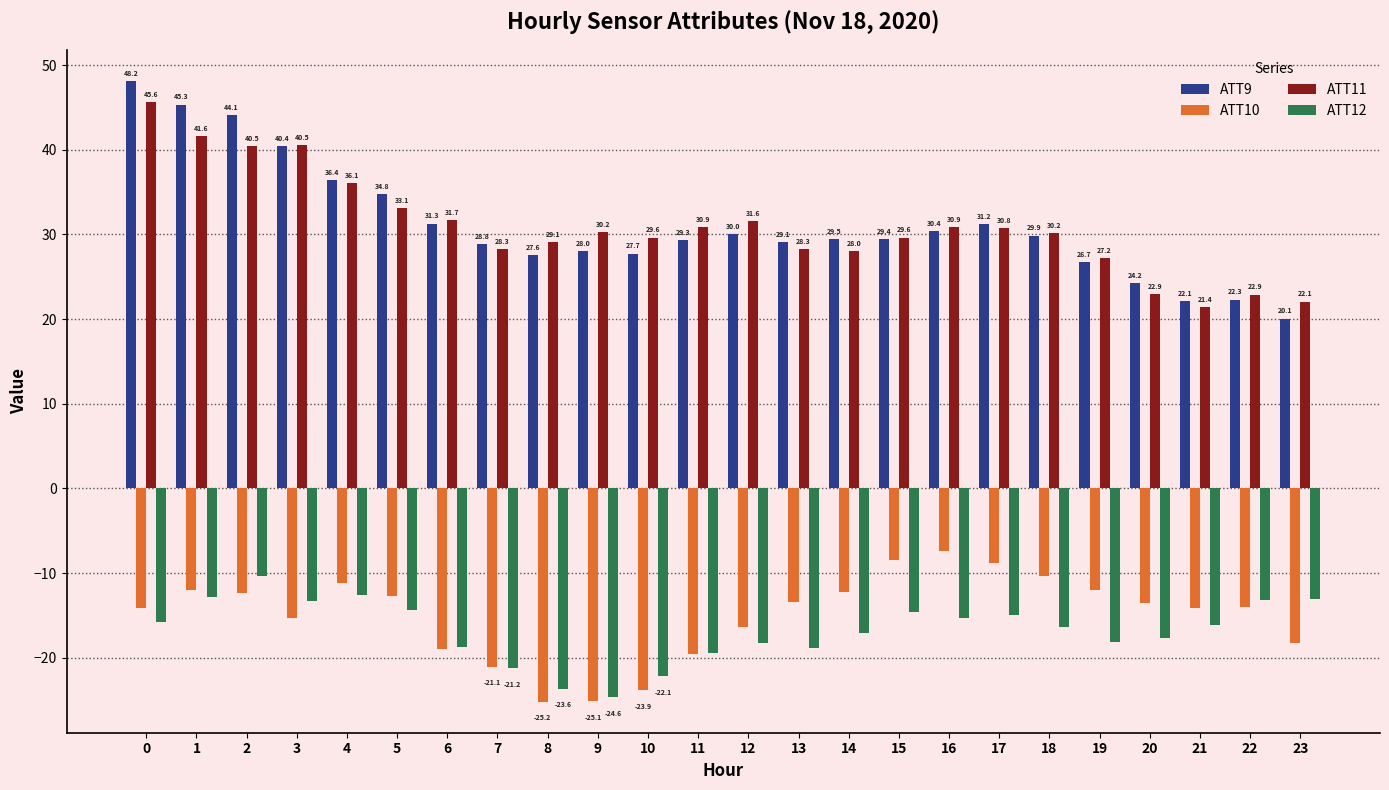

How many bars are there in each group?

4